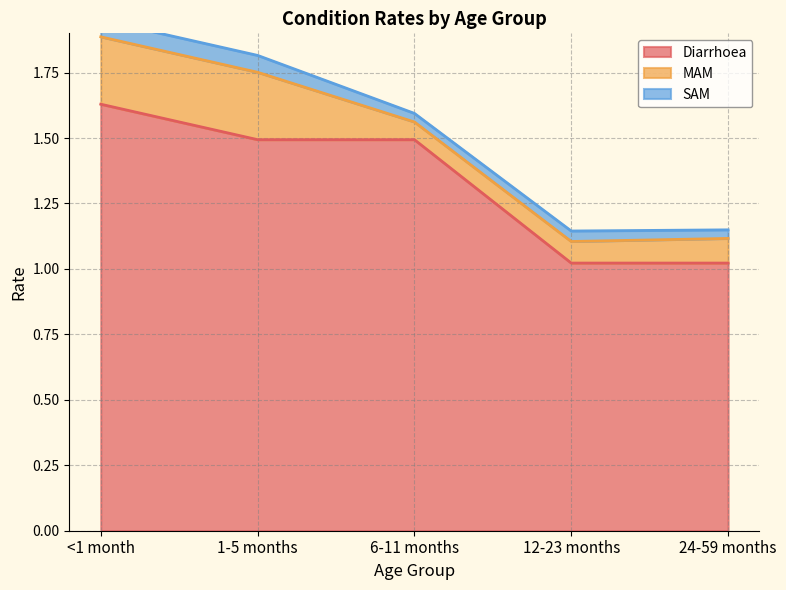

Which series has the largest range (max minus min)?

Diarrhoea